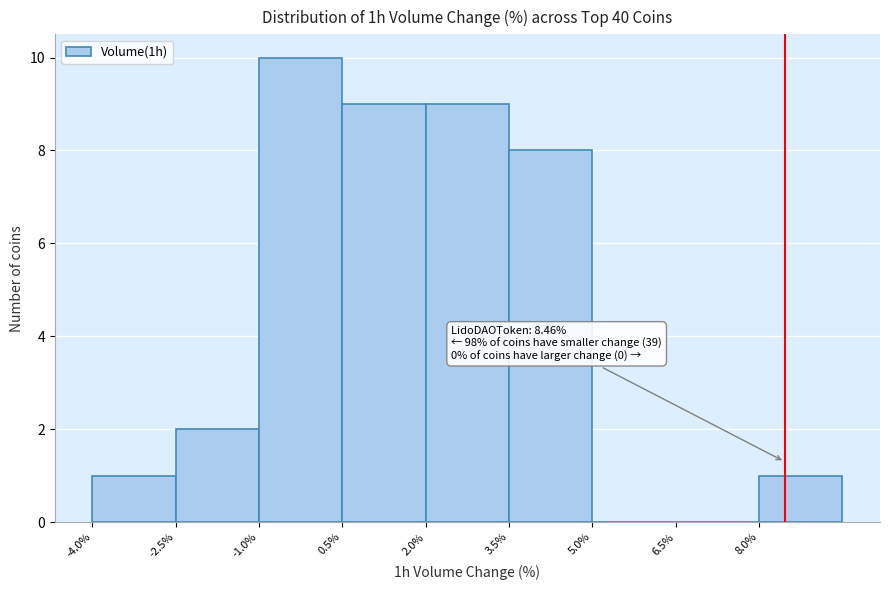

Which range on the x-axis has the tallest bar?

-1.0 to 0.5